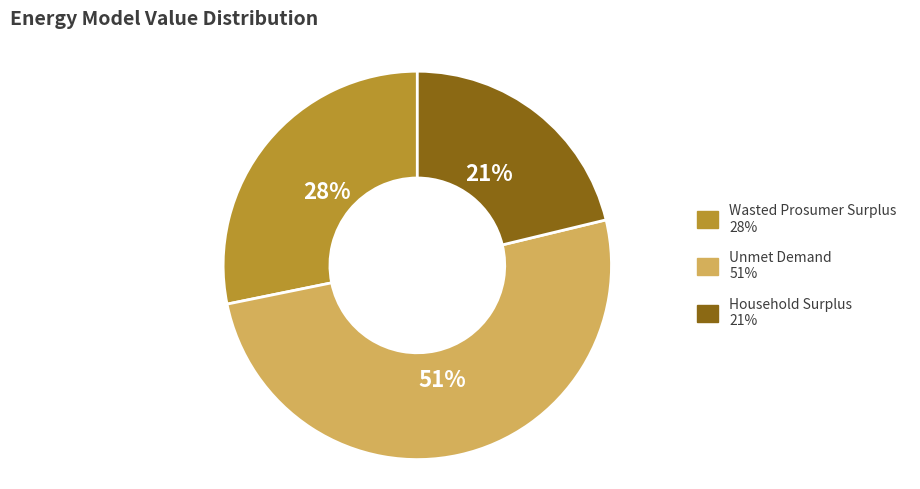

Which category has the smallest portion of the pie?

Household Surplus